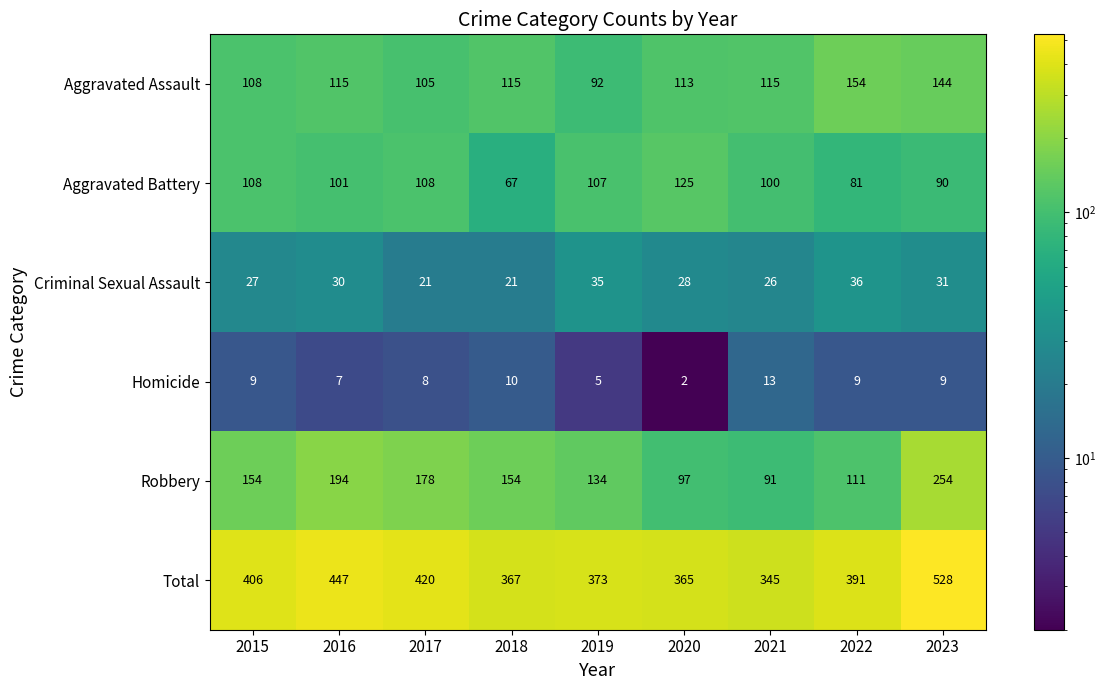

At how many categories does at least one series exceed 192?

9